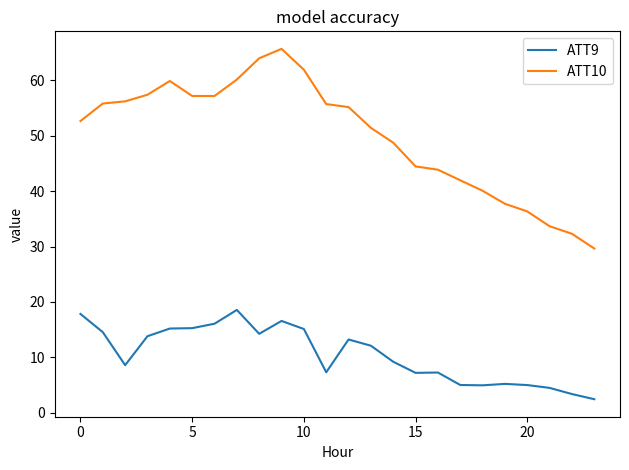

What is the greatest value displayed?

65.7